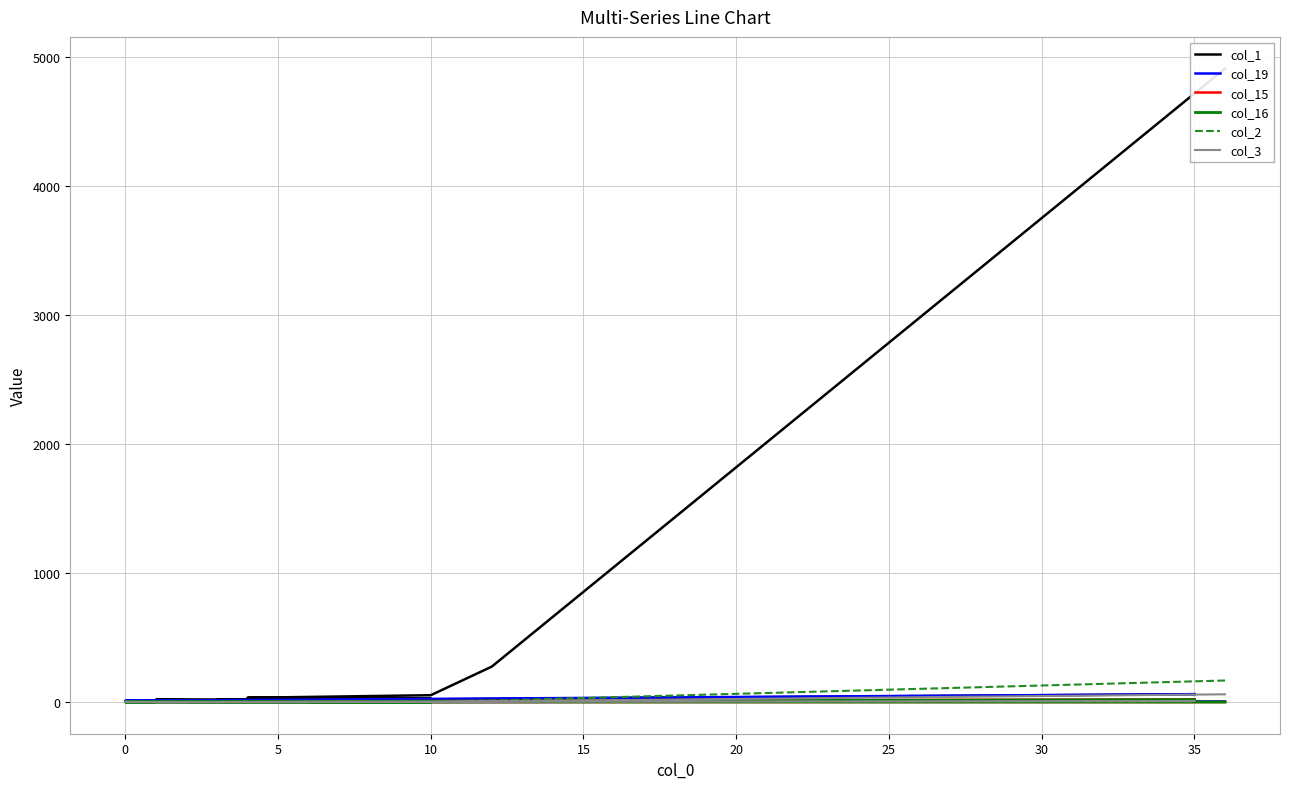

How many interior local valleys does the col_16 series have?

3